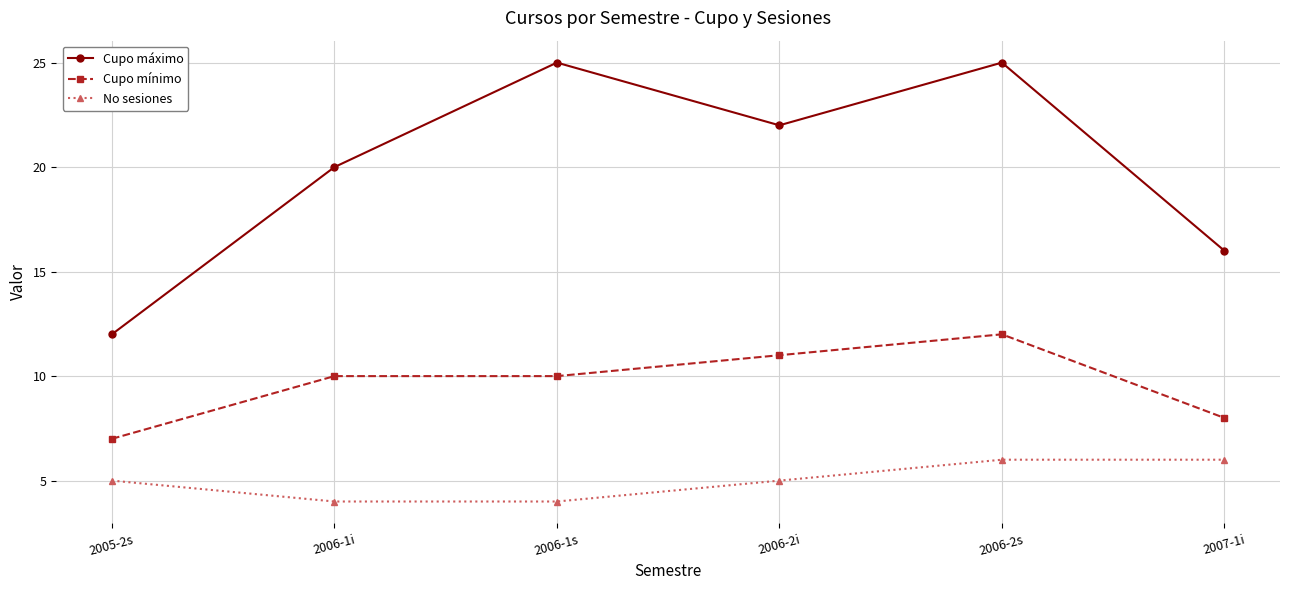

The value of Cupo máximo at 2006-1i is 20. True or false?

True